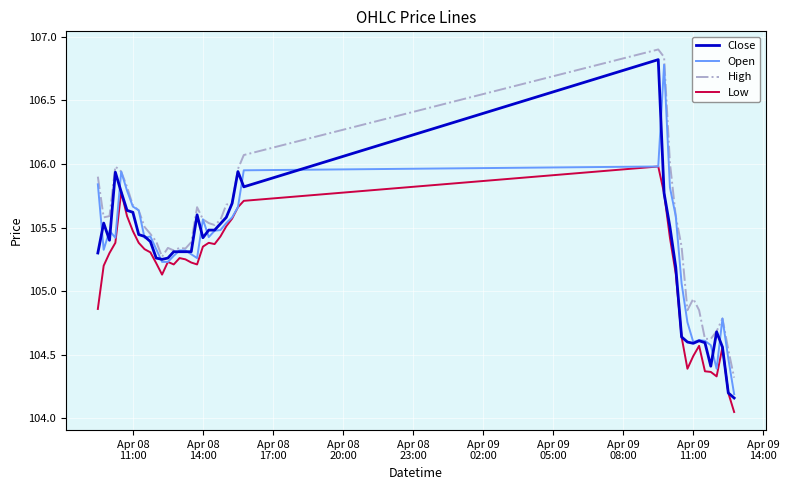

Which series has the largest range (max minus min)?

Close